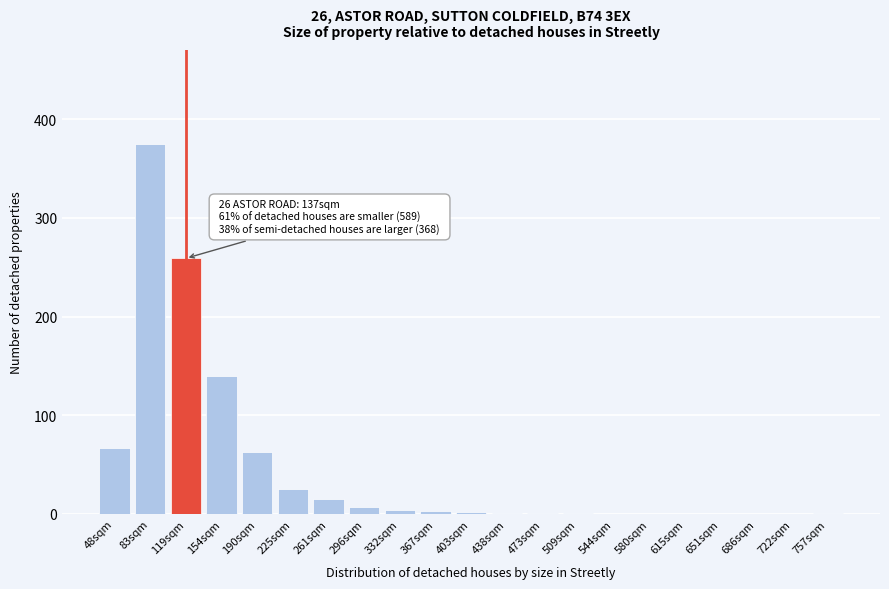

Where is the data nearest to the value 187?

154sqm